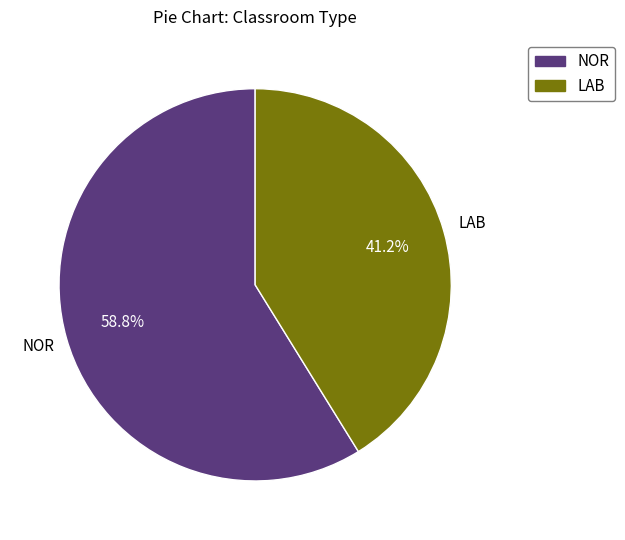

The NOR slice represents 59% of the pie. True or false?

True